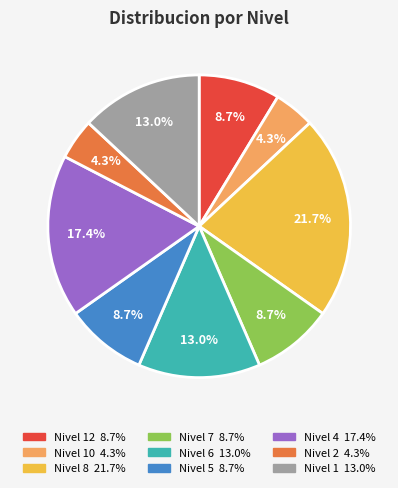

Is there a majority slice in this chart?

No